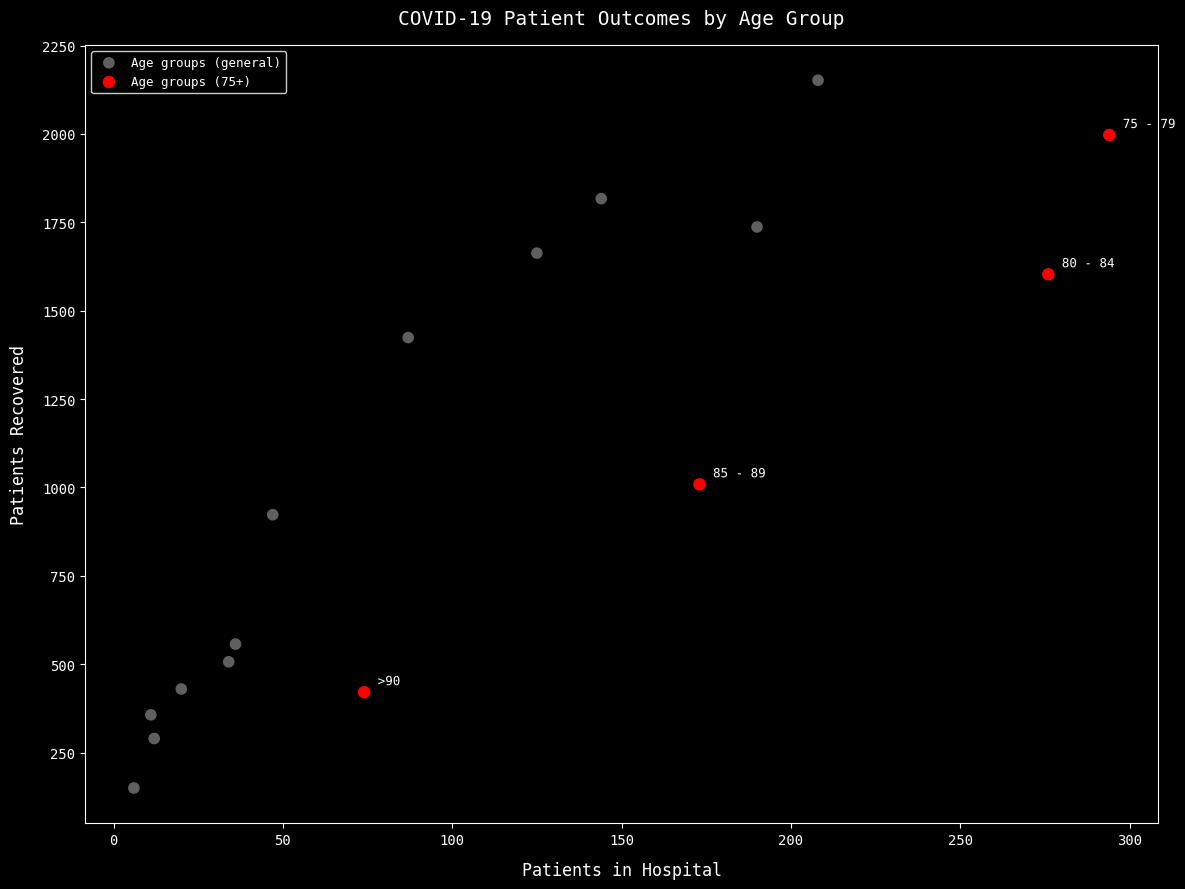

Which series reaches the maximum Y coordinate?

Age groups (general)